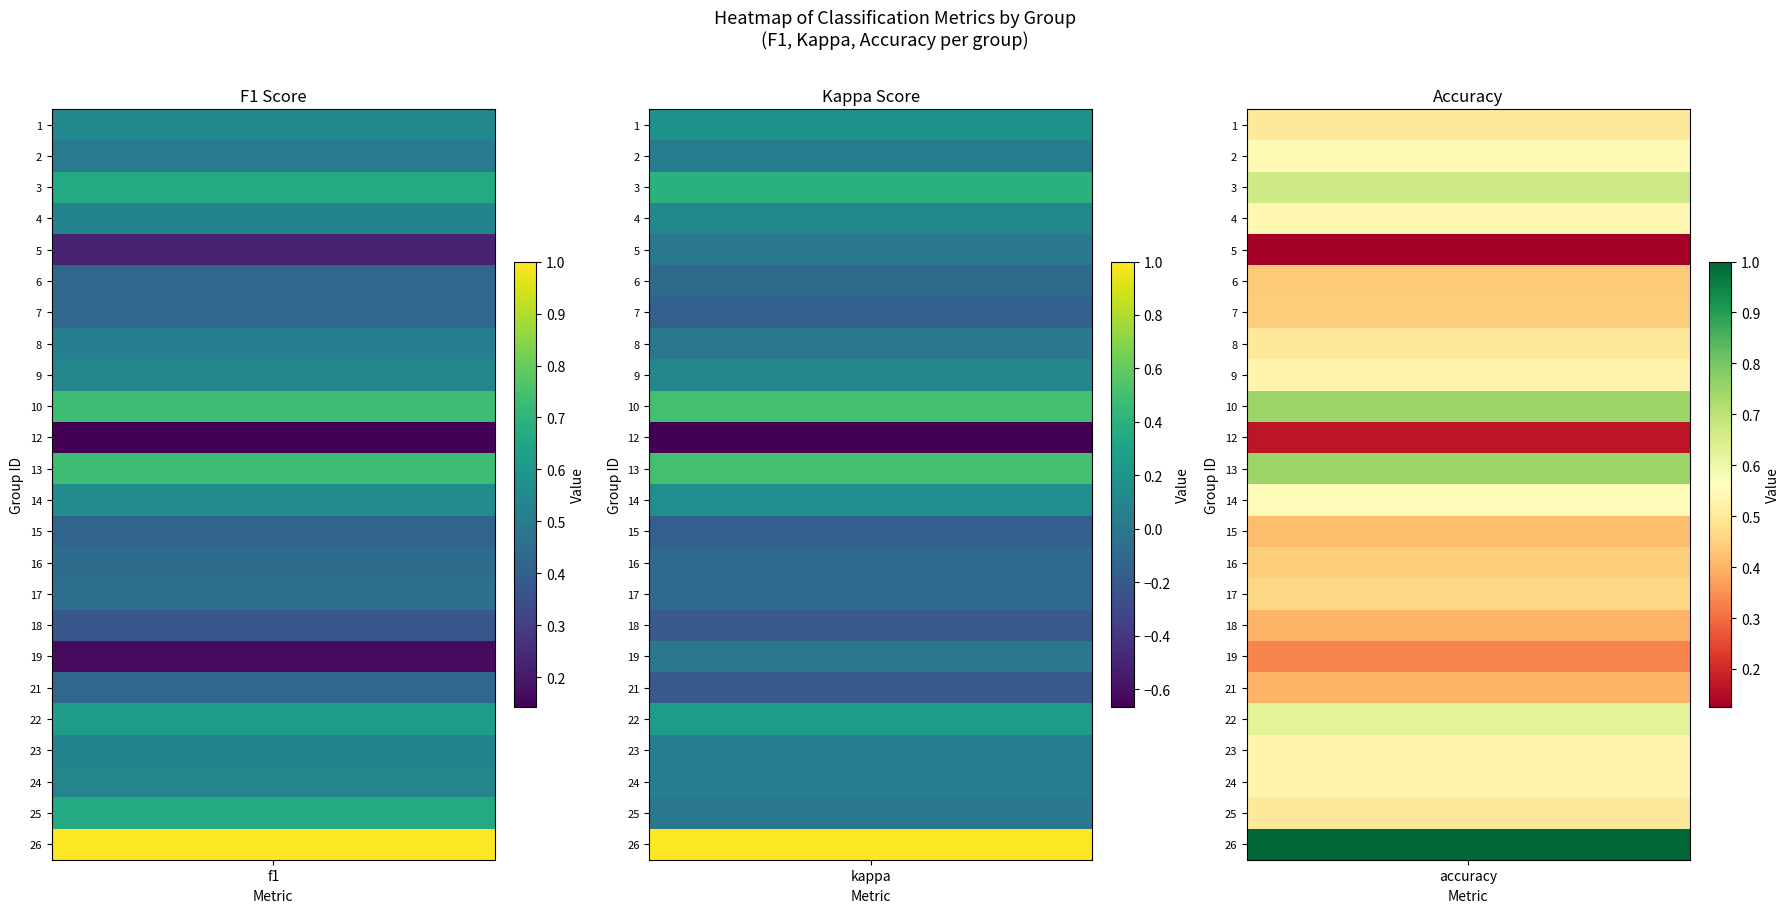

How many distinct data groups are displayed?

24